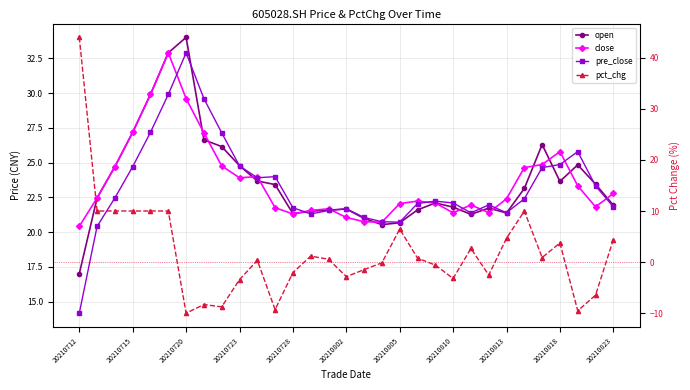

Does the chart display data point markers on the line(s)?

Yes